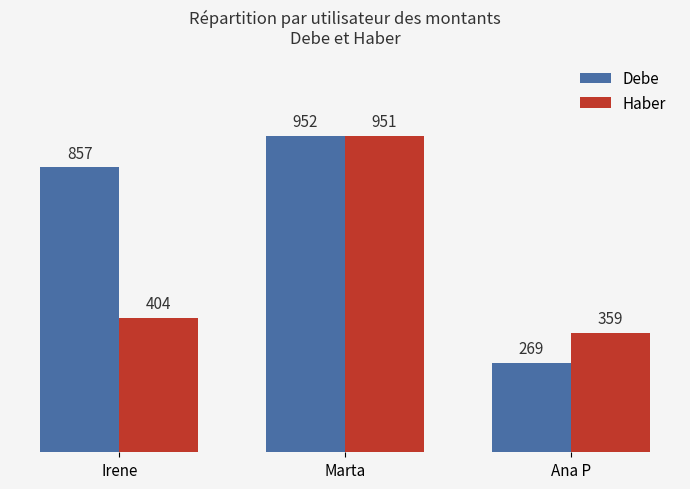

What is the minimum value for Haber?

359.0